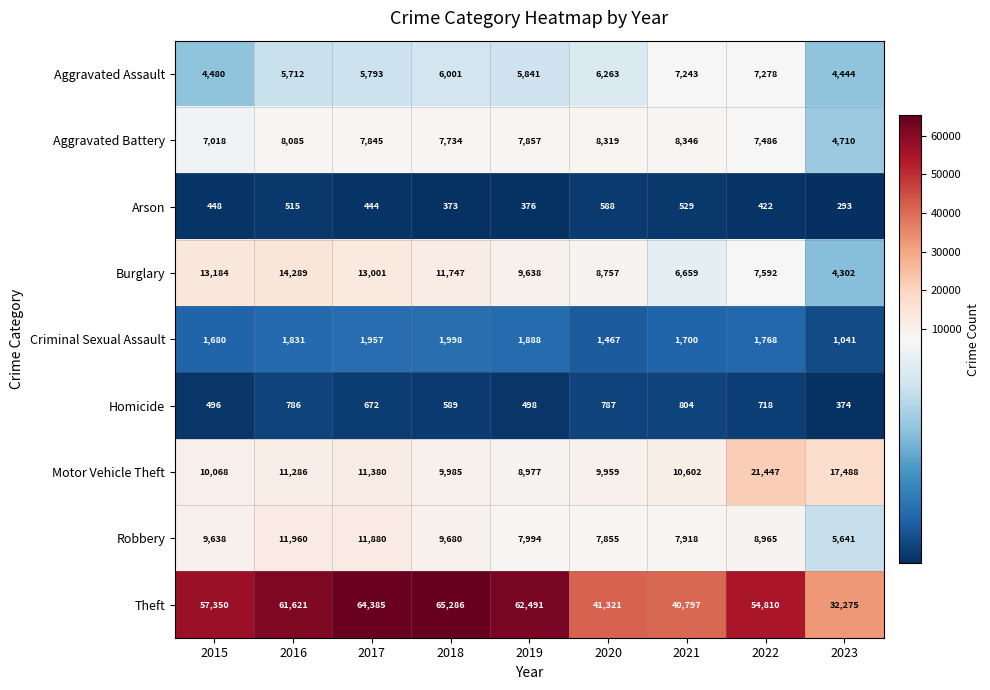

The value of Aggravated Battery at 2015 is 4514. True or false?

False